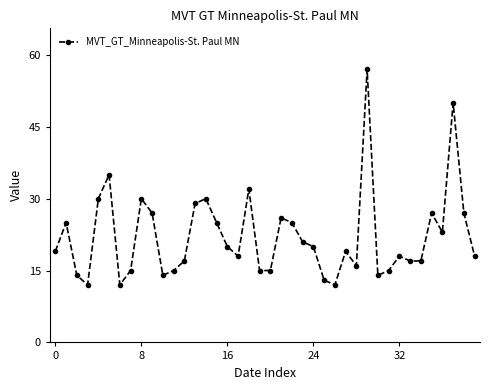

How many categories are shown in the chart?

40